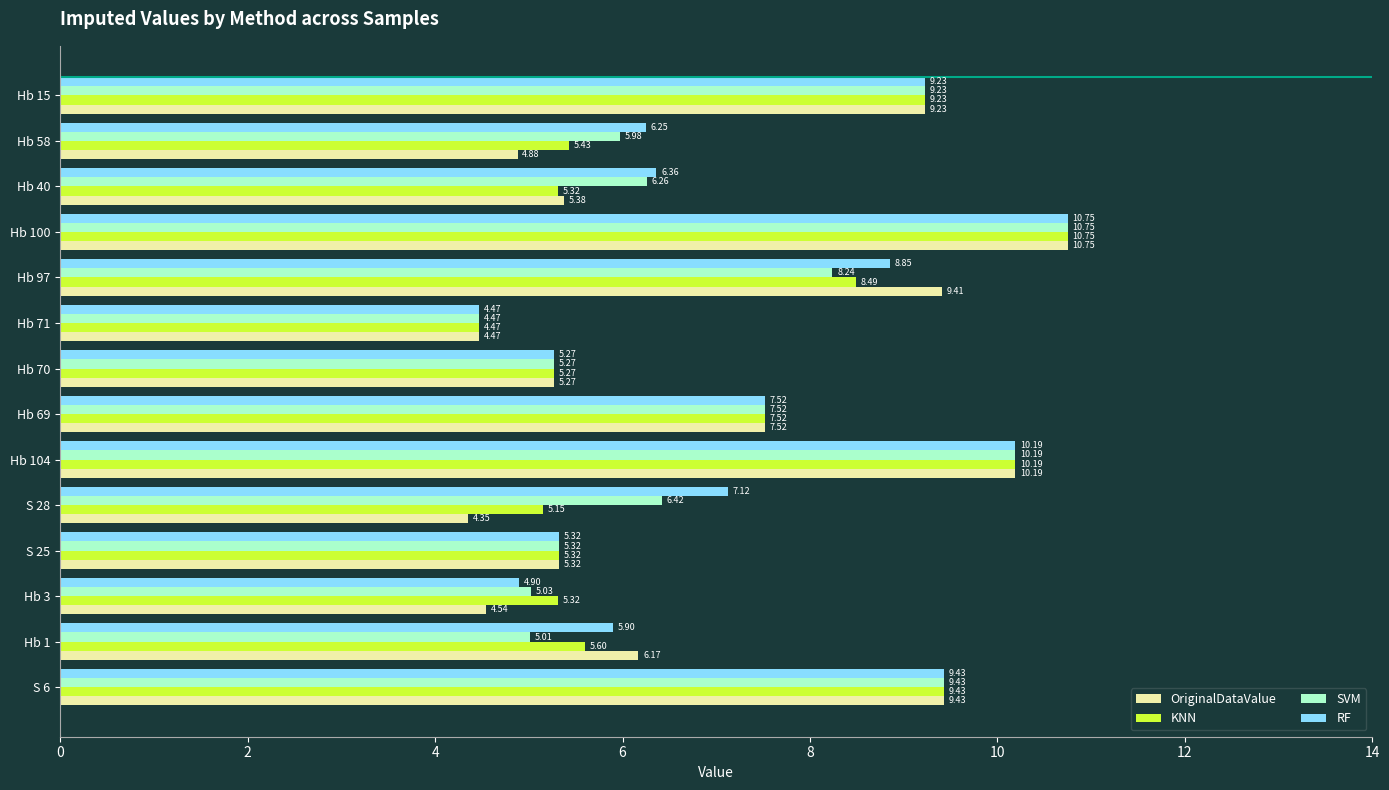

What is the difference between the highest and lowest values at Hb 58?

1.4